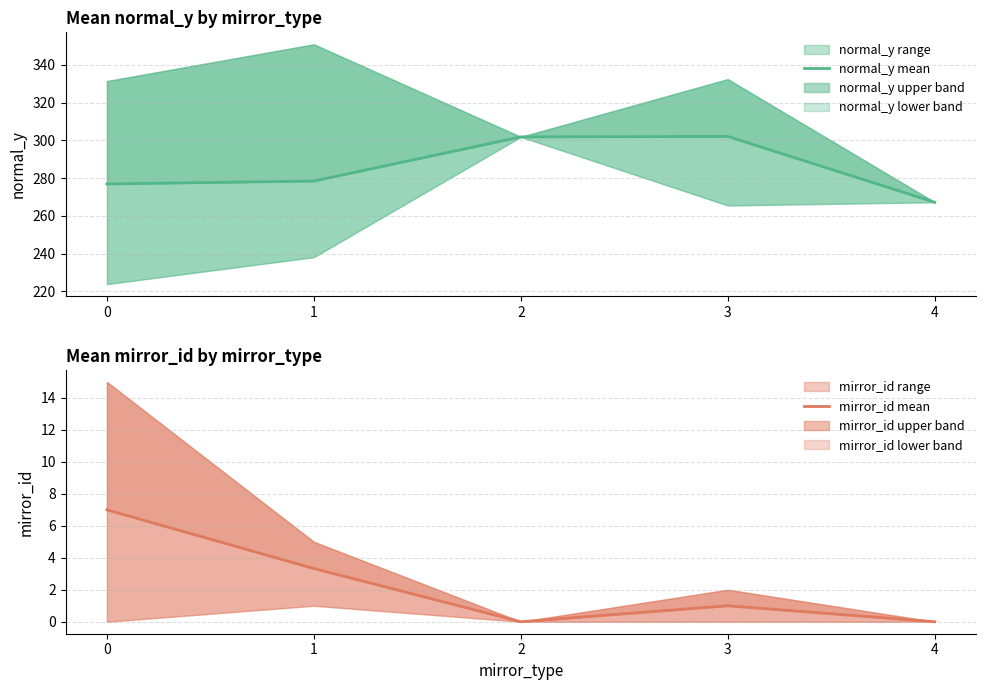

At 2, list the series in order from largest to smallest.

normal_y mean, mirror_id mean